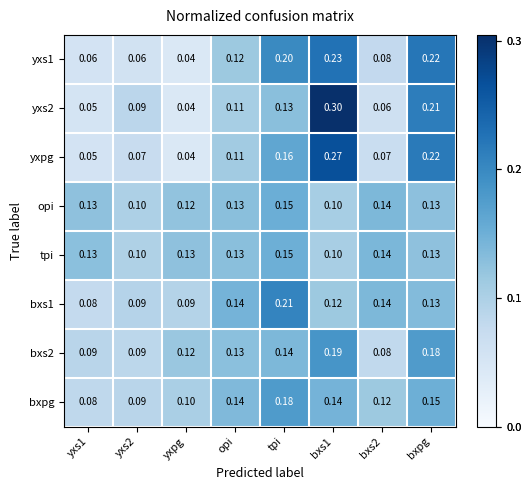

Which series has the largest range (max minus min)?

yxs2